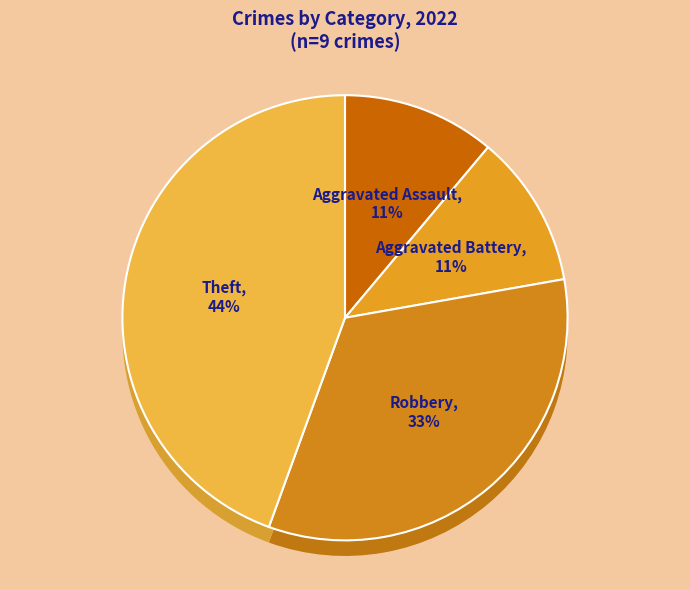

To the nearest percent, what is the average slice percentage?

25%